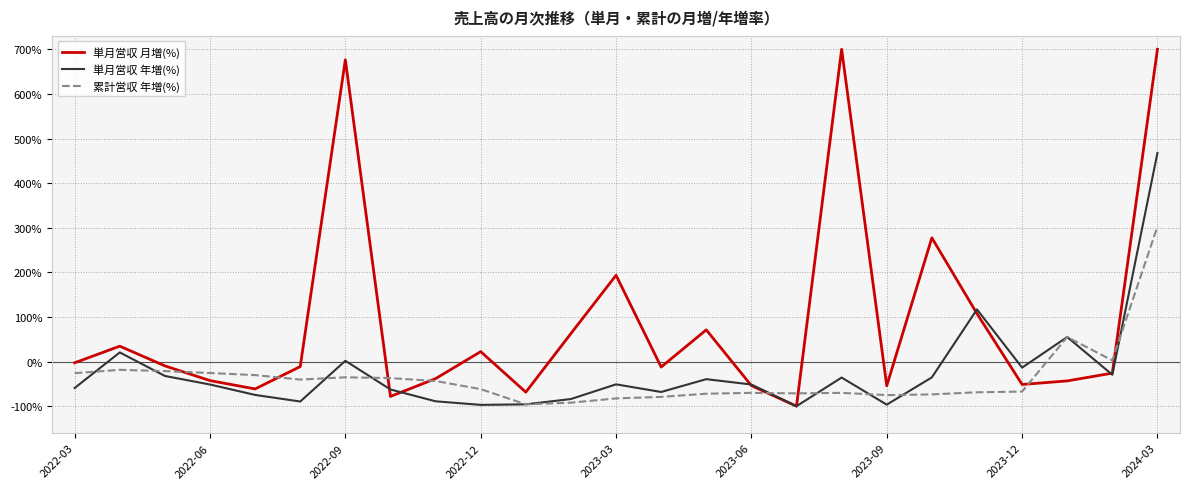

Which series has the widest spread of values?

単月営収 月増(%)